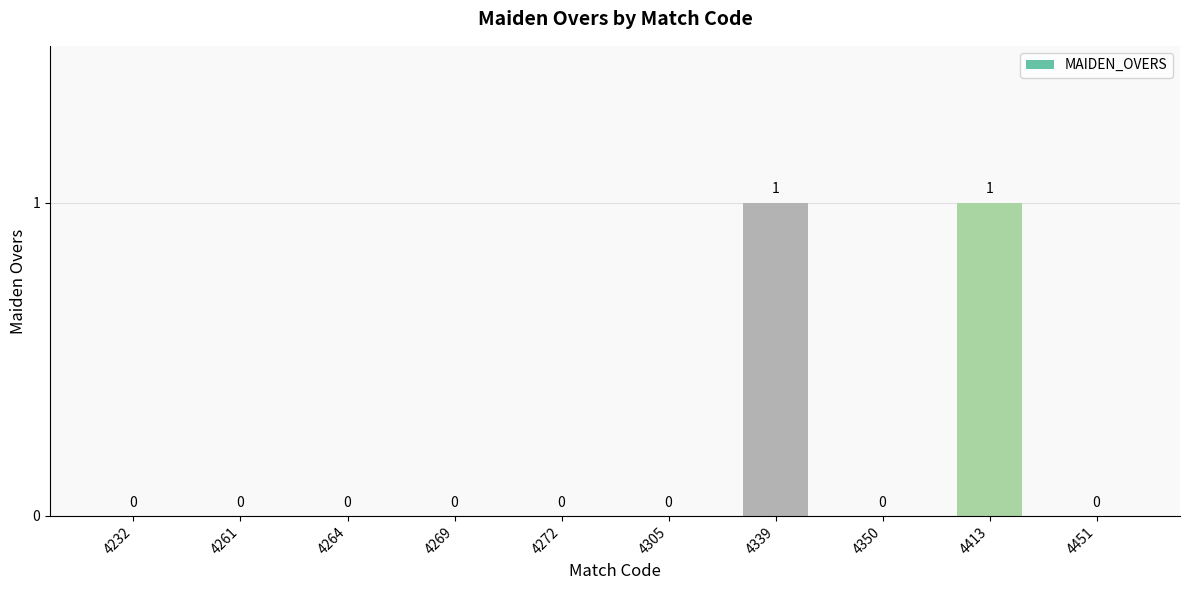

How many values are between 0 and 1?

10